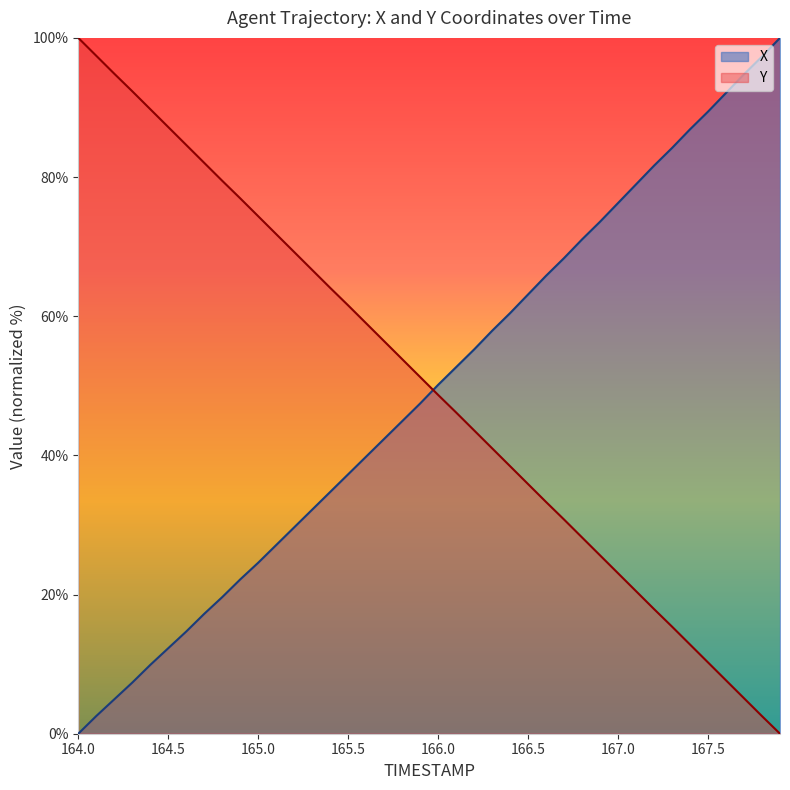

What is the average value of the X series?

49.3